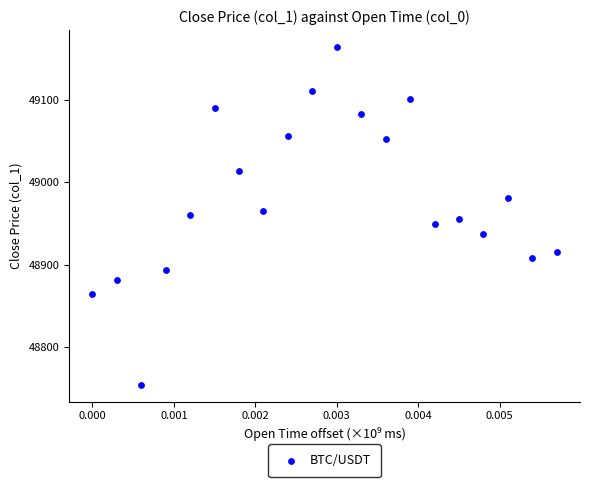

What is the range of Y values (max minus min)?

409.4